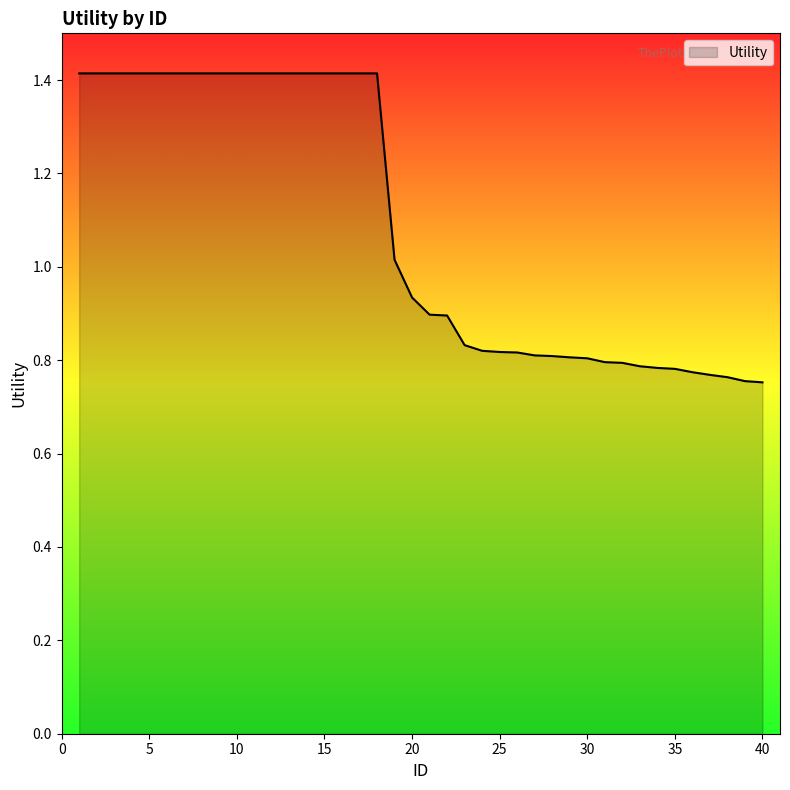

What is the maximum value shown in the chart?

1.4